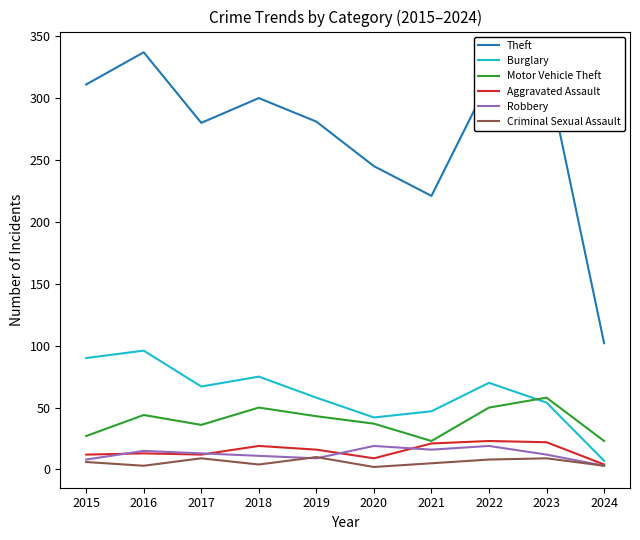

What is the spread (max minus min) of values at 2017?

271